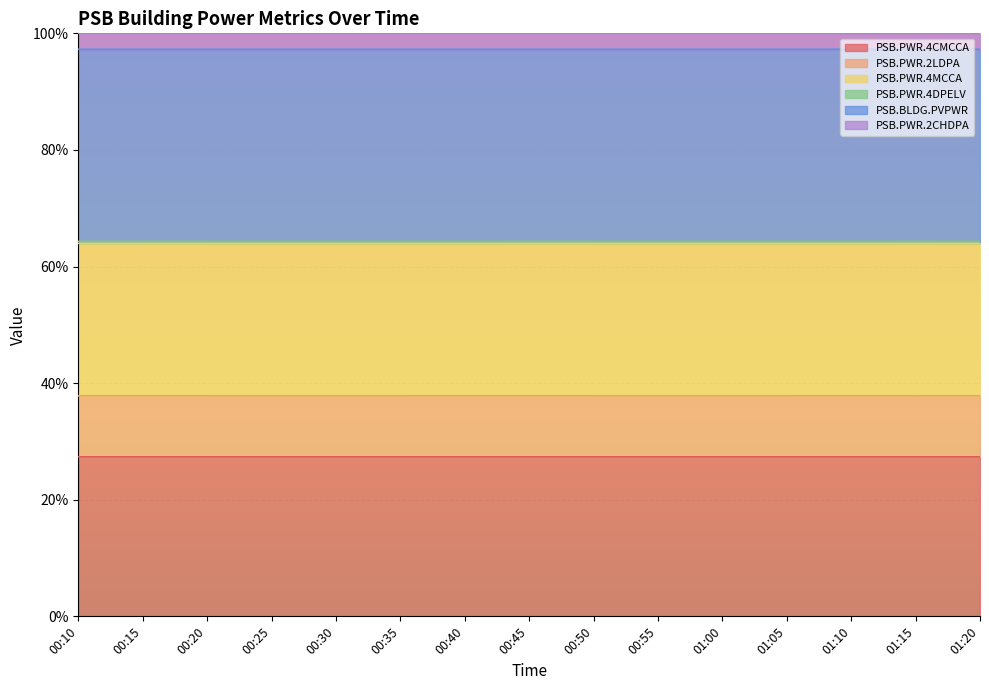

List the labels in order of PSB.PWR.2LDPA value, smallest first.

00:10, 00:15, 00:45, 01:15, 00:20, 00:50, 00:25, 00:55, 00:30, 01:00, 00:35, 01:05, 00:40, 01:10, 01:20